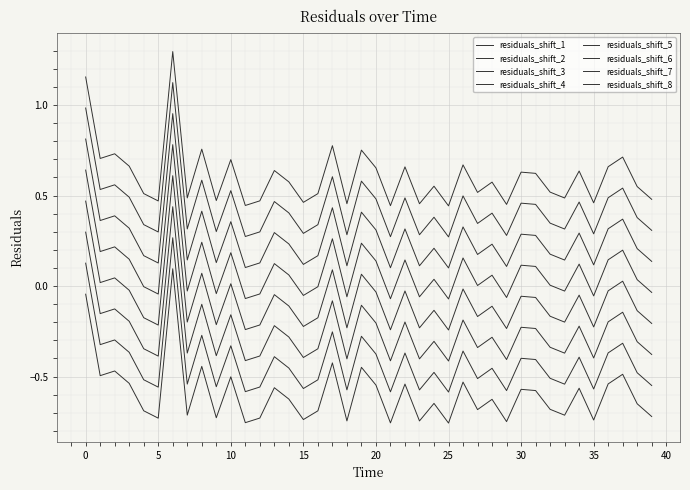

How many lines are shown in the chart?

8